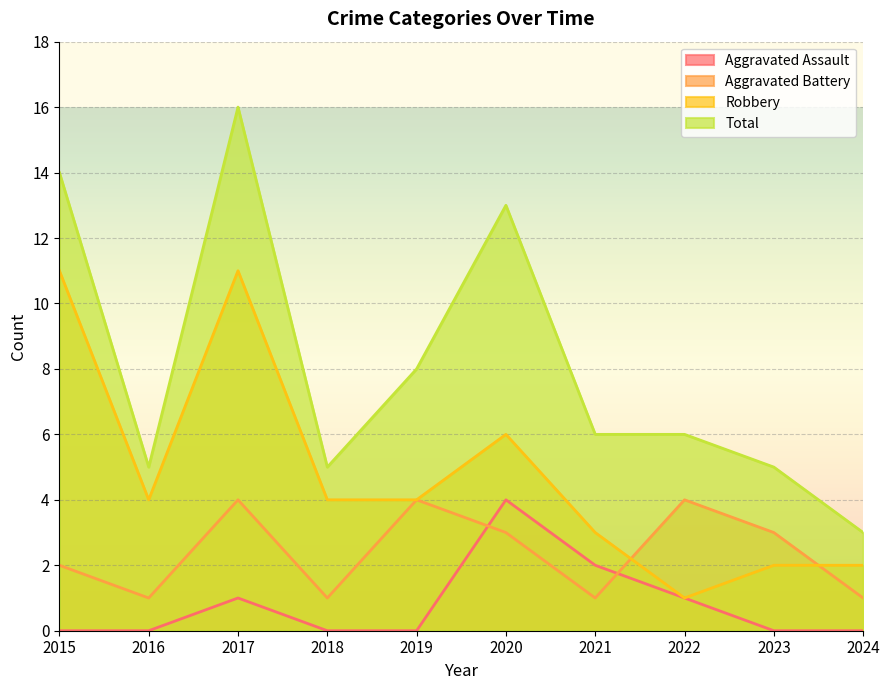

Between 2020 and 2017, which is larger?

2020